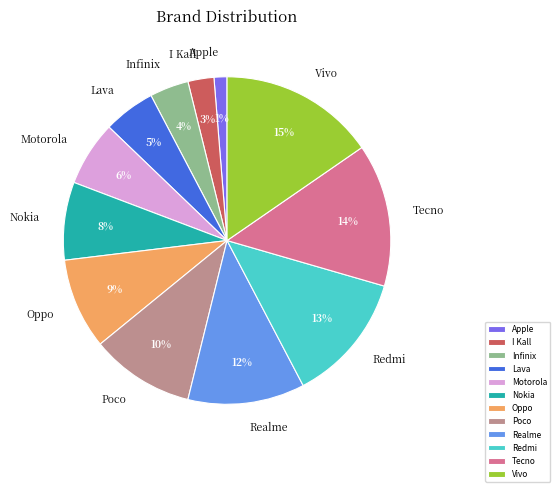

Rank the categories by value from lowest to highest.

Apple, I Kall, Infinix, Lava, Motorola, Nokia, Oppo, Poco, Realme, Redmi, Tecno, Vivo